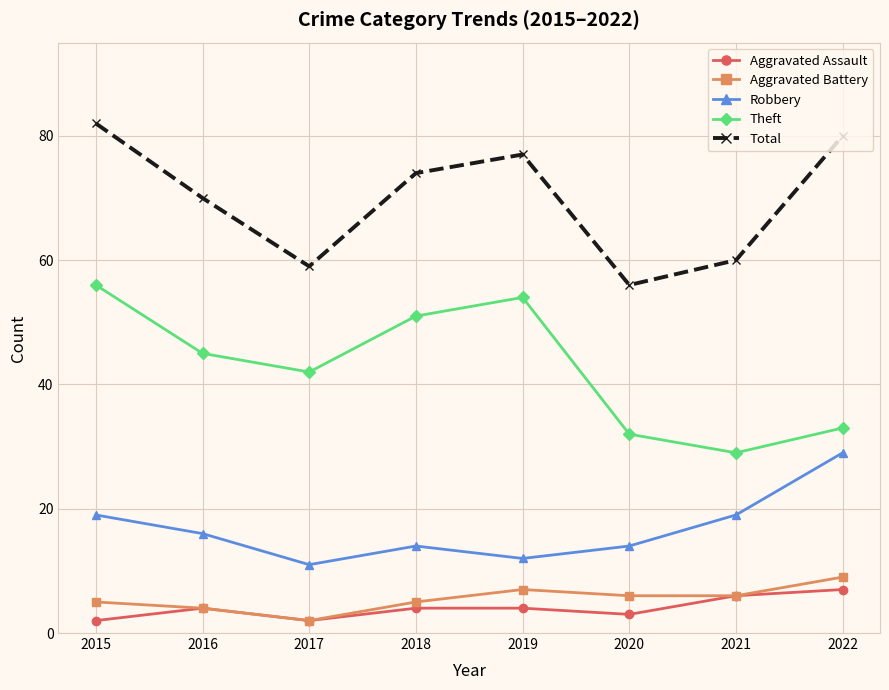

Reading left to right, transcribe all the data shown in this chart.

Aggravated Assault: 2	4	2	4	4	3	6	7
Aggravated Battery: 5	4	2	5	7	6	6	9
Robbery: 19	16	11	14	12	14	19	29
Theft: 56	45	42	51	54	32	29	33
Total: 82	70	59	74	77	56	60	80